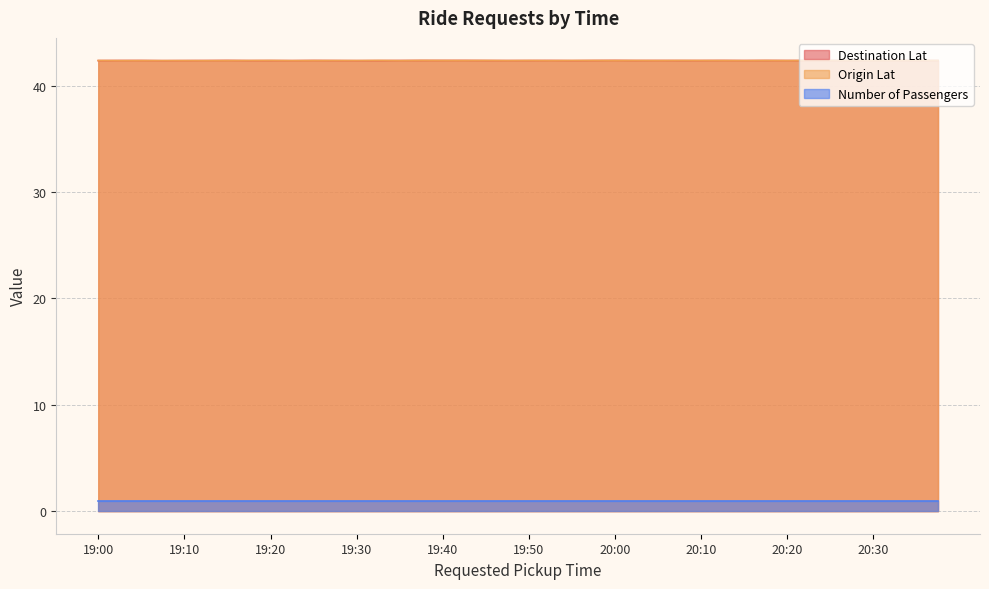

True or false: Origin Lat has a value of 62.9 at 20:00.

False